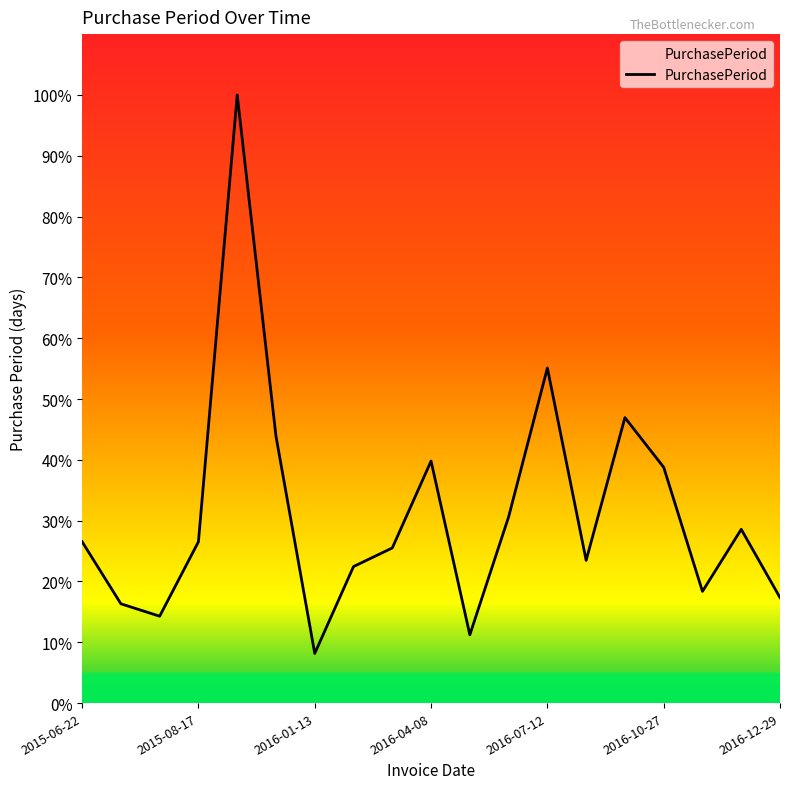

What is the difference between the maximum and minimum values?

91.8